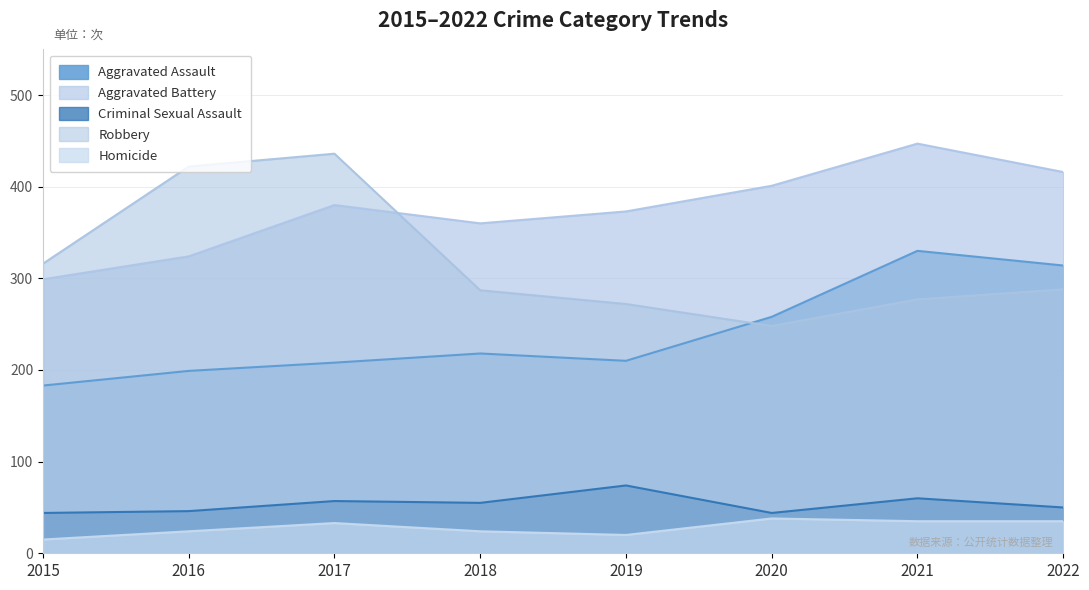

What is the value of the Homicide point at the 7th from the left?

35